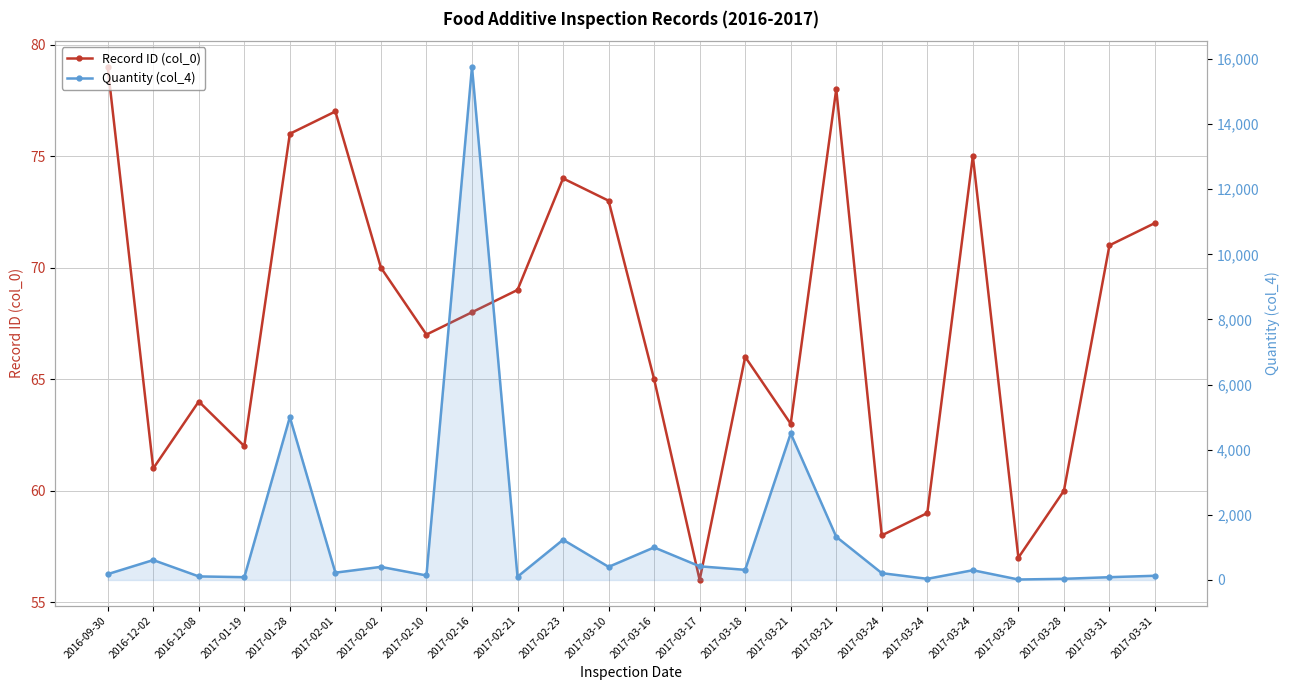

How many categories are shown in the chart?

24